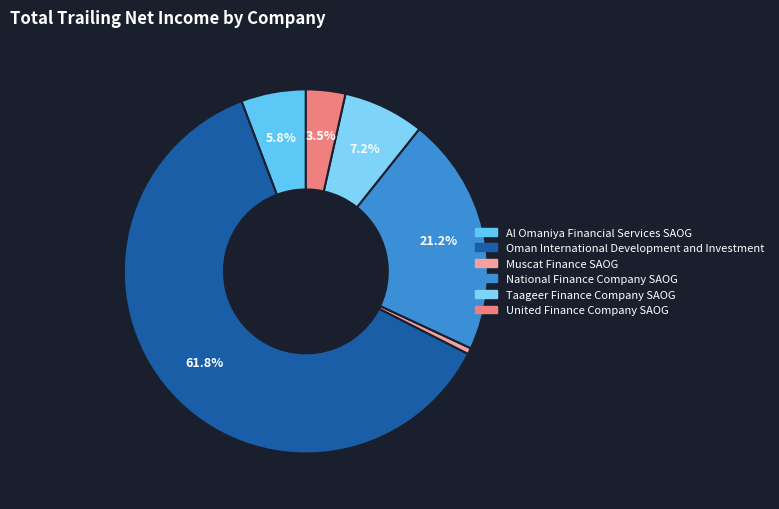

Which category has the smallest portion of the pie?

Muscat Finance SAOG